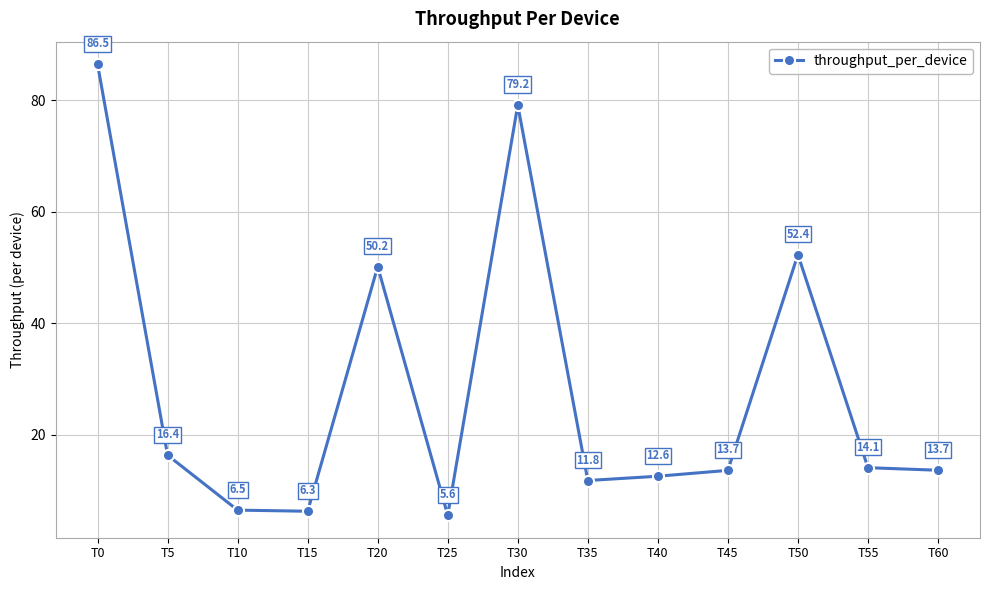

Reading left to right, extract all data points from this chart.

86.5	16.4	6.5	6.3	50.2	5.6	79.2	11.8	12.6	13.7	52.4	14.1	13.7